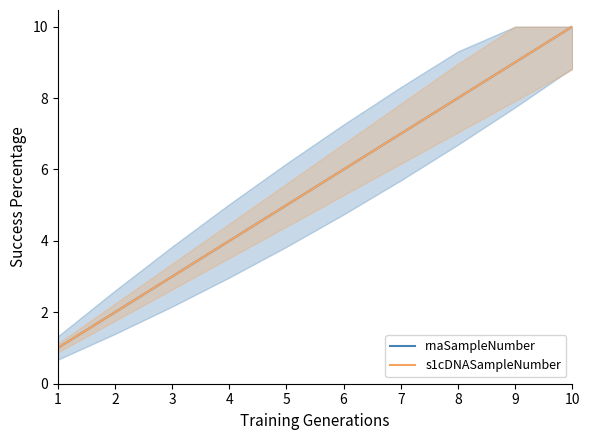

The value of s1cDNASampleNumber at 4 is 7. True or false?

False